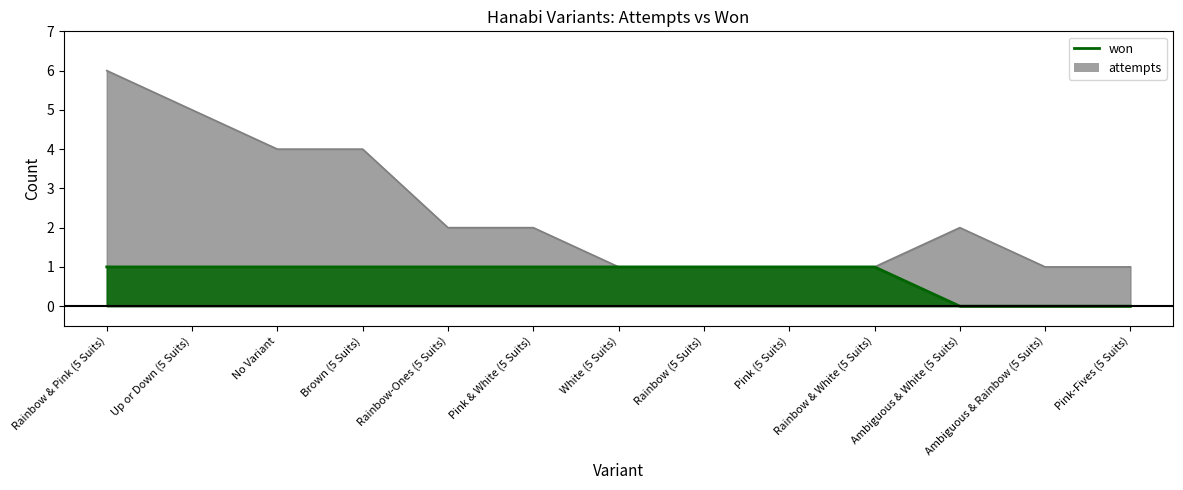

What is the label of the 8th point from the right?

Pink & White (5 Suits)